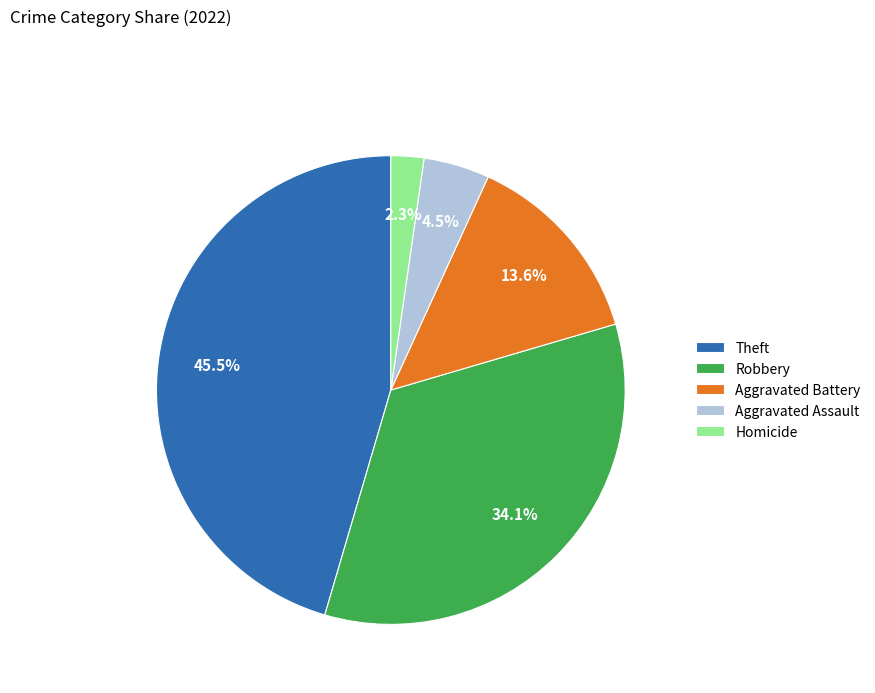

Is there any slice that represents more than half of the pie?

No